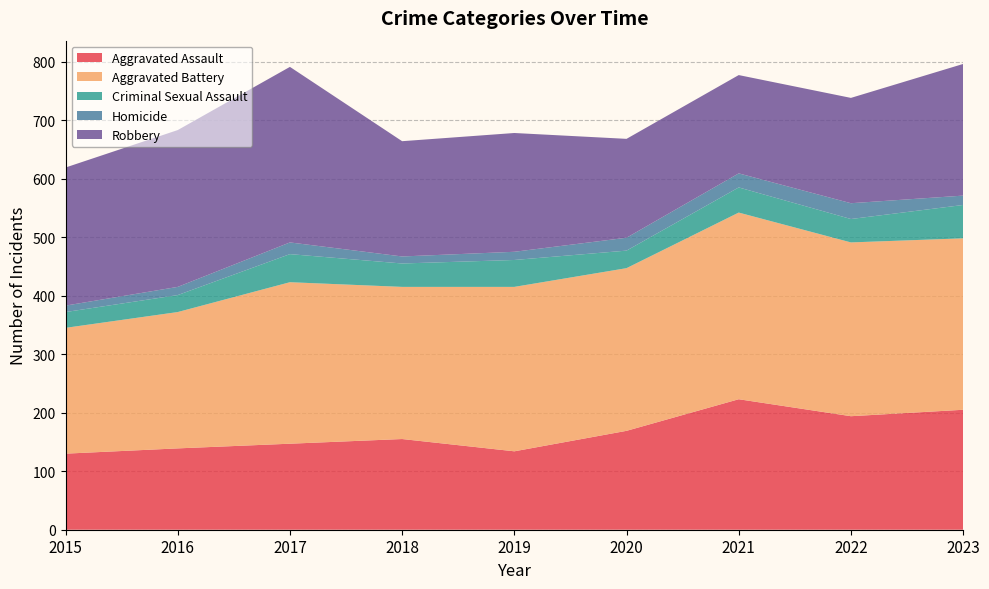

Reading left to right, transcribe all the data shown in this chart.

Aggravated Assault: 130	139	147	155	134	169	223	194	205
Aggravated Battery: 215	233	276	260	281	278	319	297	293
Criminal Sexual Assault: 27	29	48	40	46	30	43	40	57
Homicide: 11	14	20	12	14	22	24	27	16
Robbery: 236	268	300	197	203	169	168	180	225